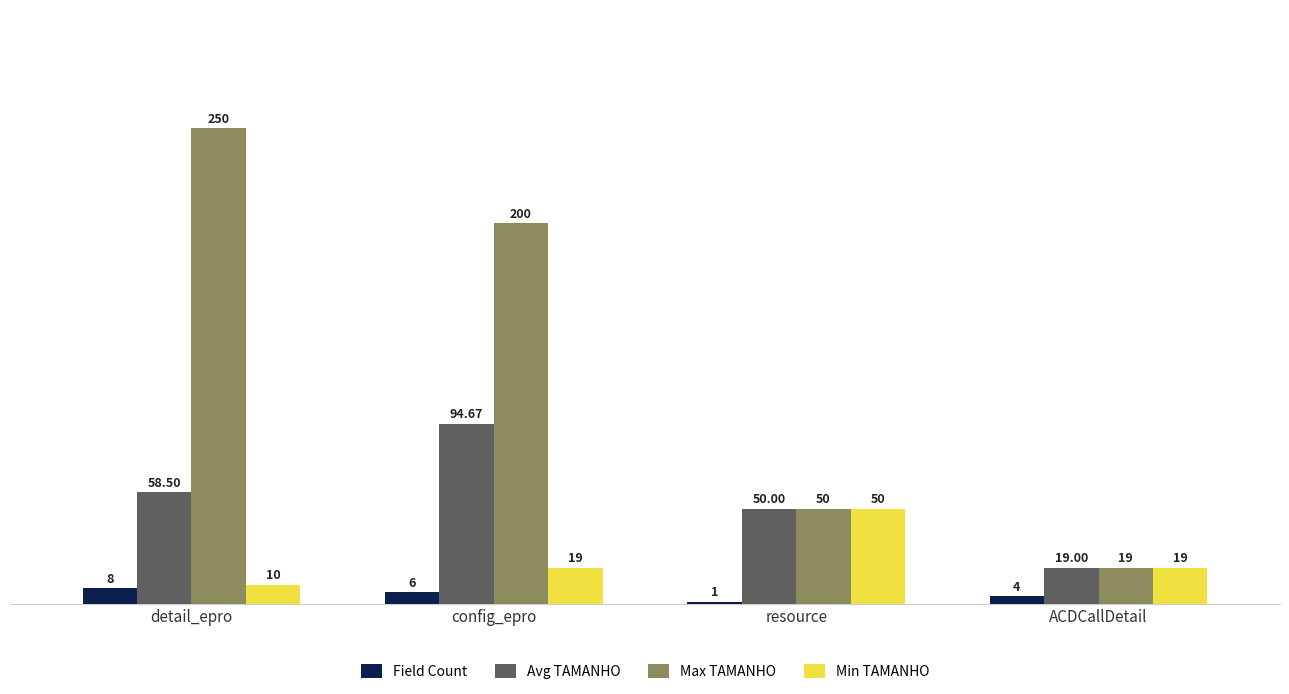

What is the difference between the maximum and minimum values in the Max TAMANHO series?

231.0